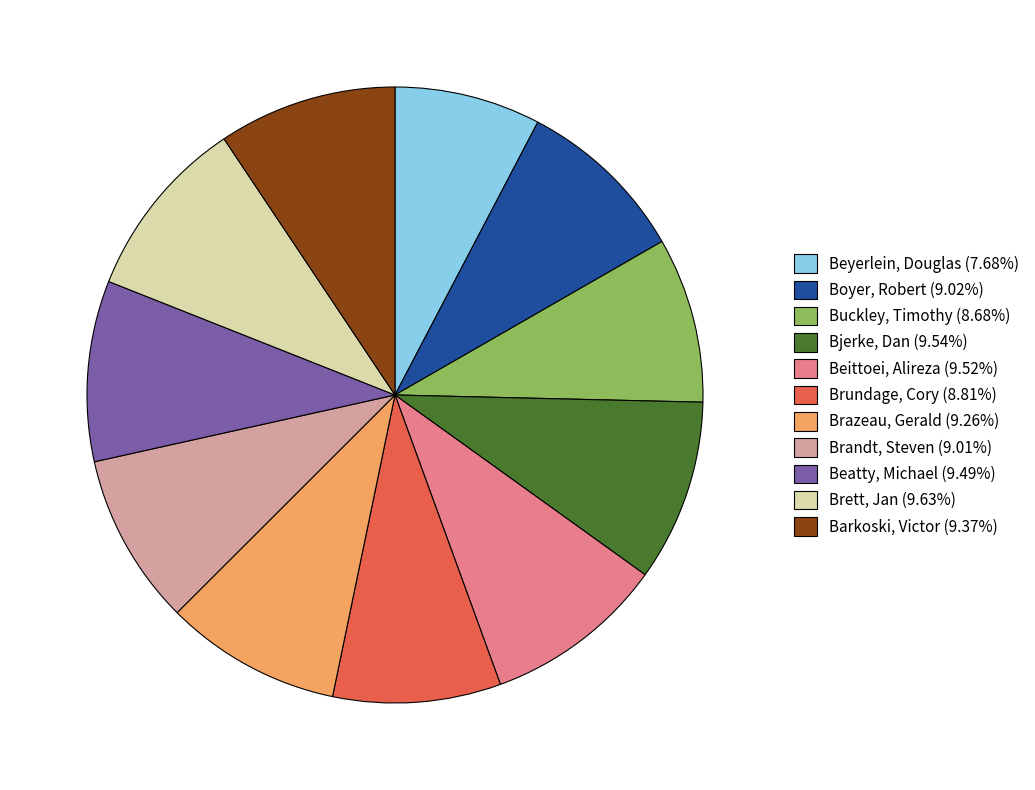

Do Brazeau, Gerald (9.26%) and Beatty, Michael (9.49%) together represent more than half of the pie?

No